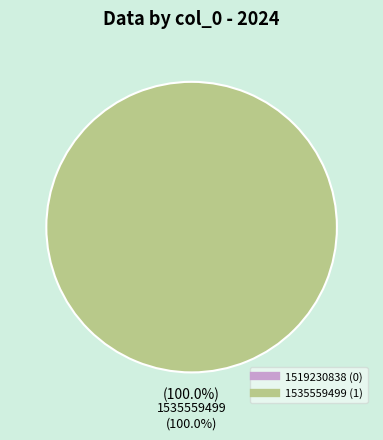

Is 1535559499 the majority of the pie?

Yes